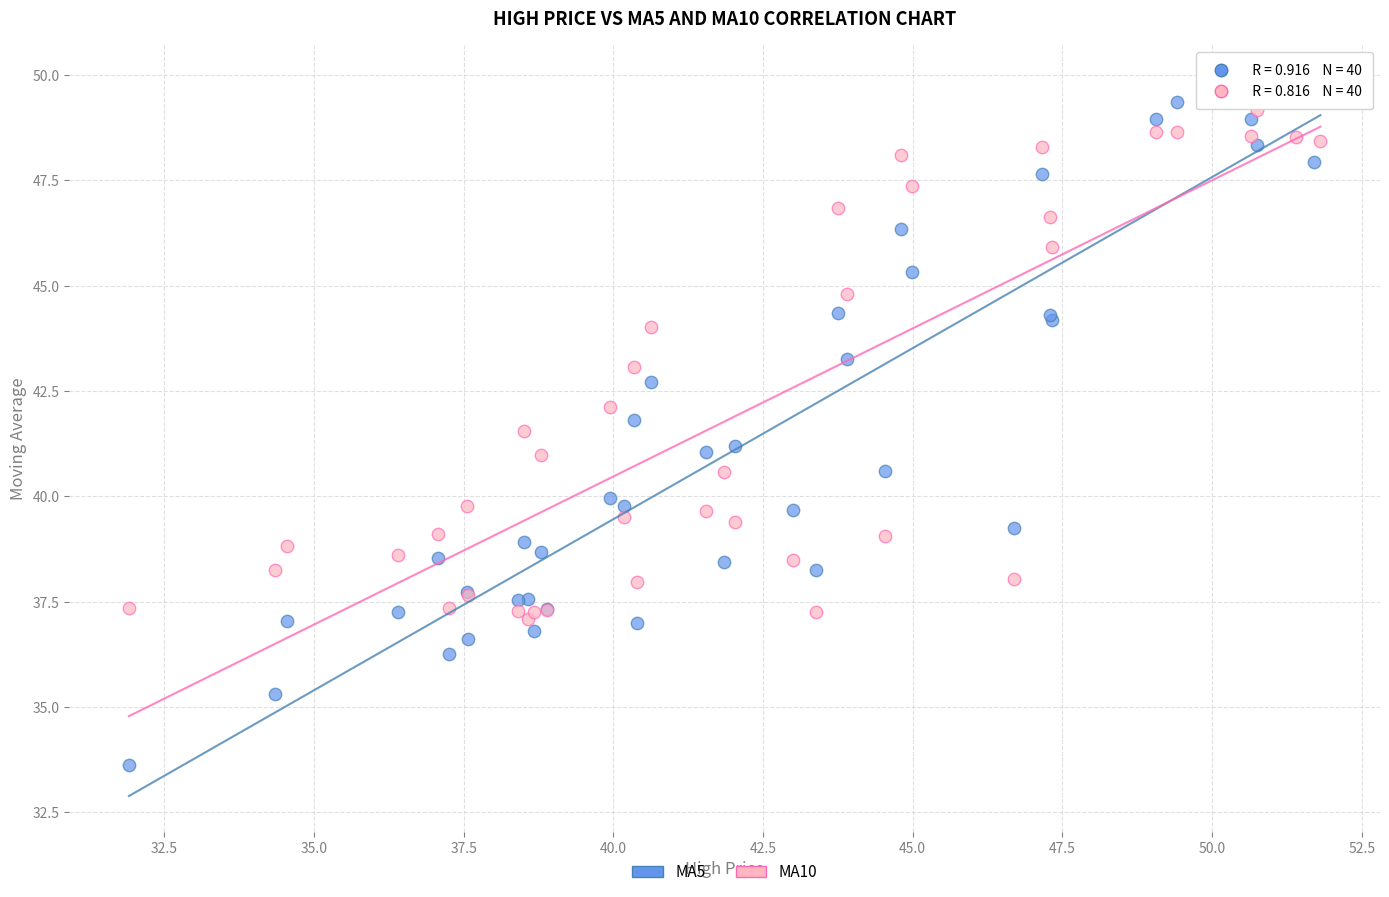

Which series has the widest spread of Y values?

MA5